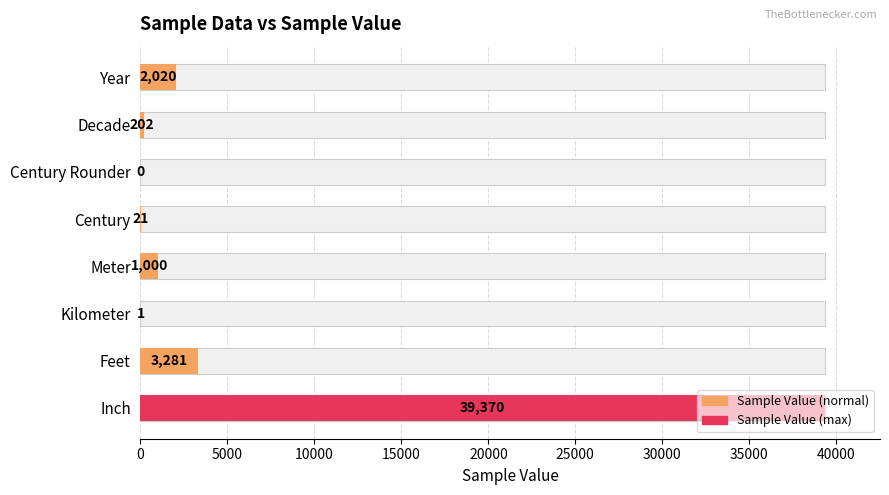

What is the value of the 2nd bar from the left?

202